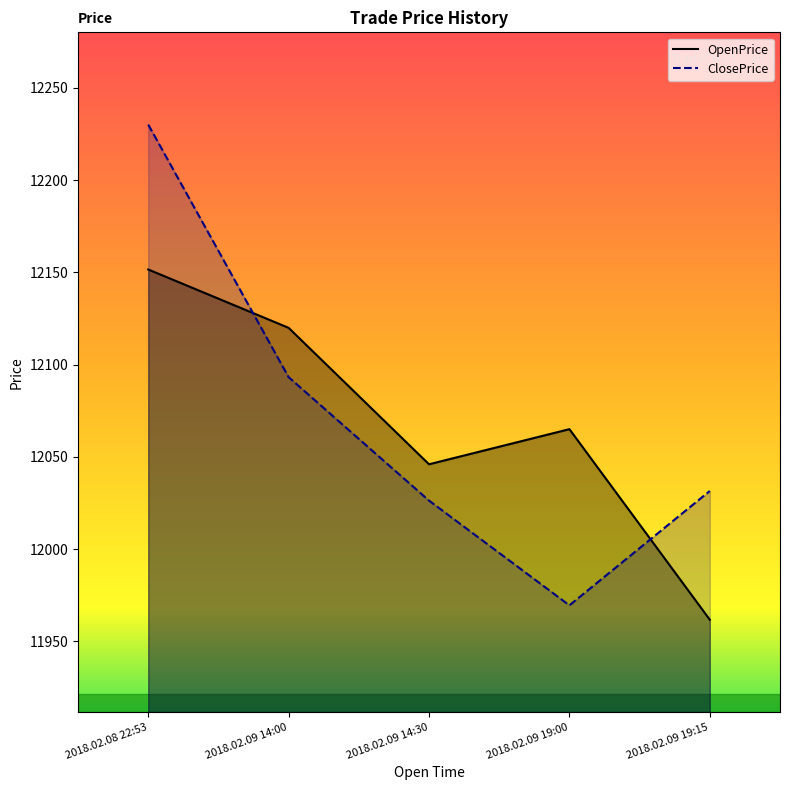

Rank the series by their average value, from lowest to highest.

OpenPrice, ClosePrice